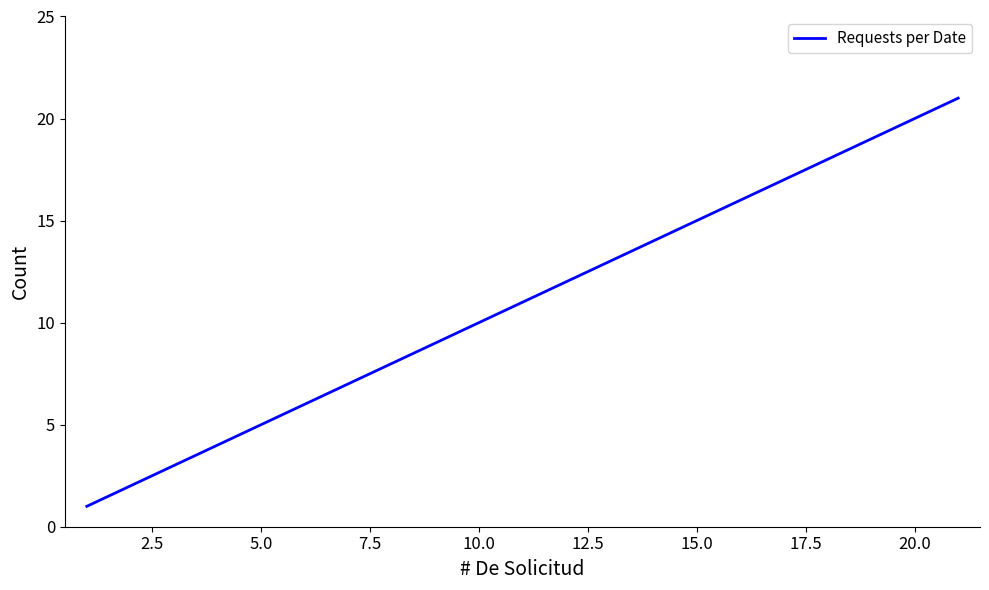

How many lines are shown in the chart?

1